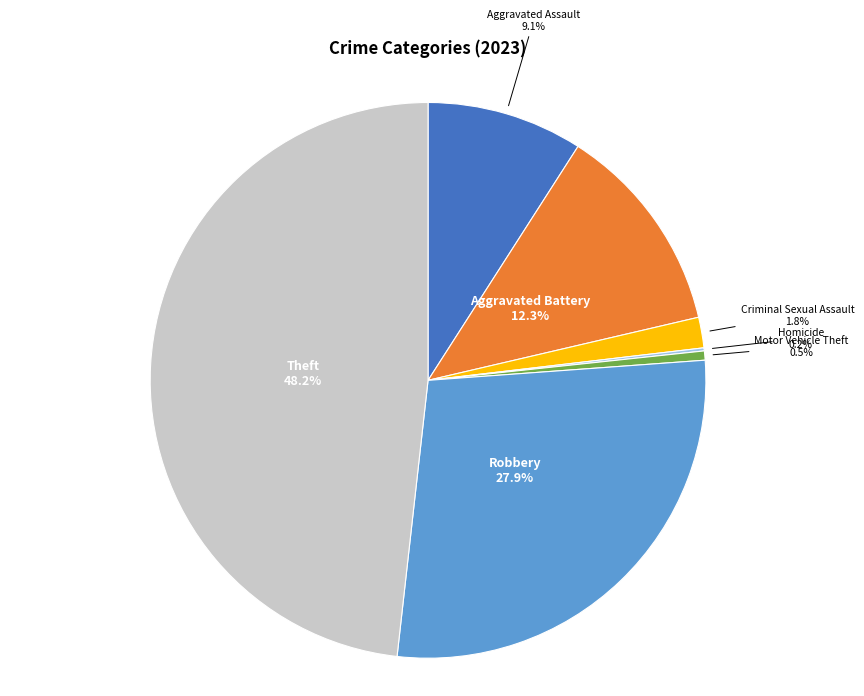

Between Aggravated Assault and Criminal Sexual Assault, which is larger?

Aggravated Assault